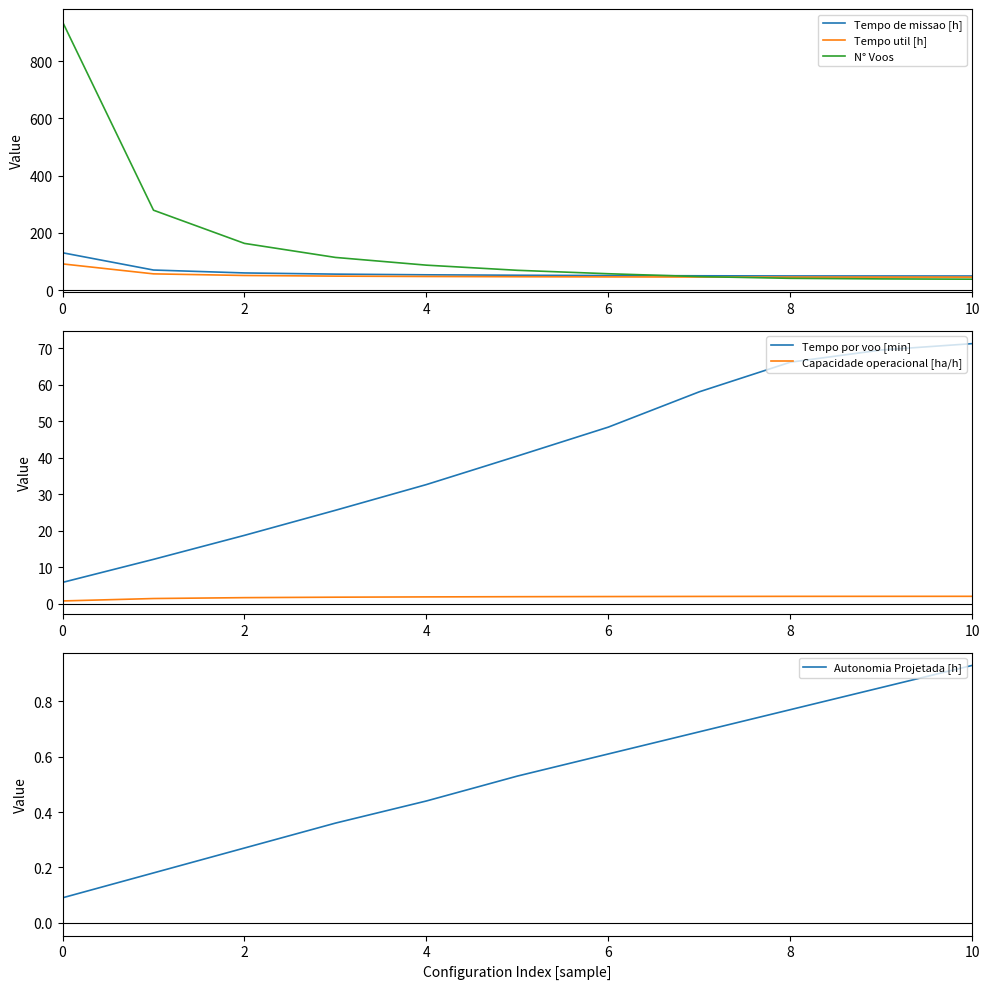

What is the lowest value of the N° Voos series?

38.0